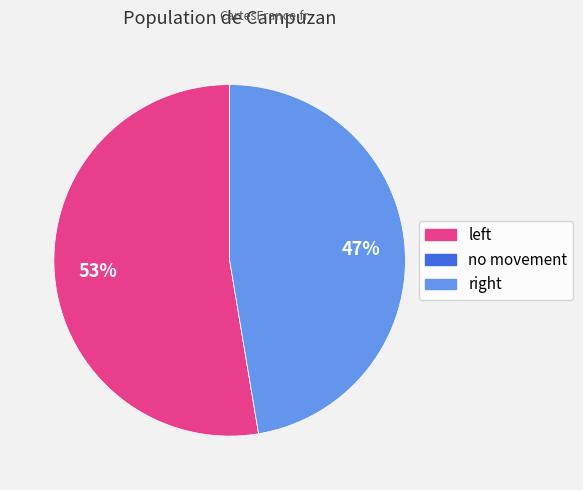

Does any single category account for the majority?

Yes